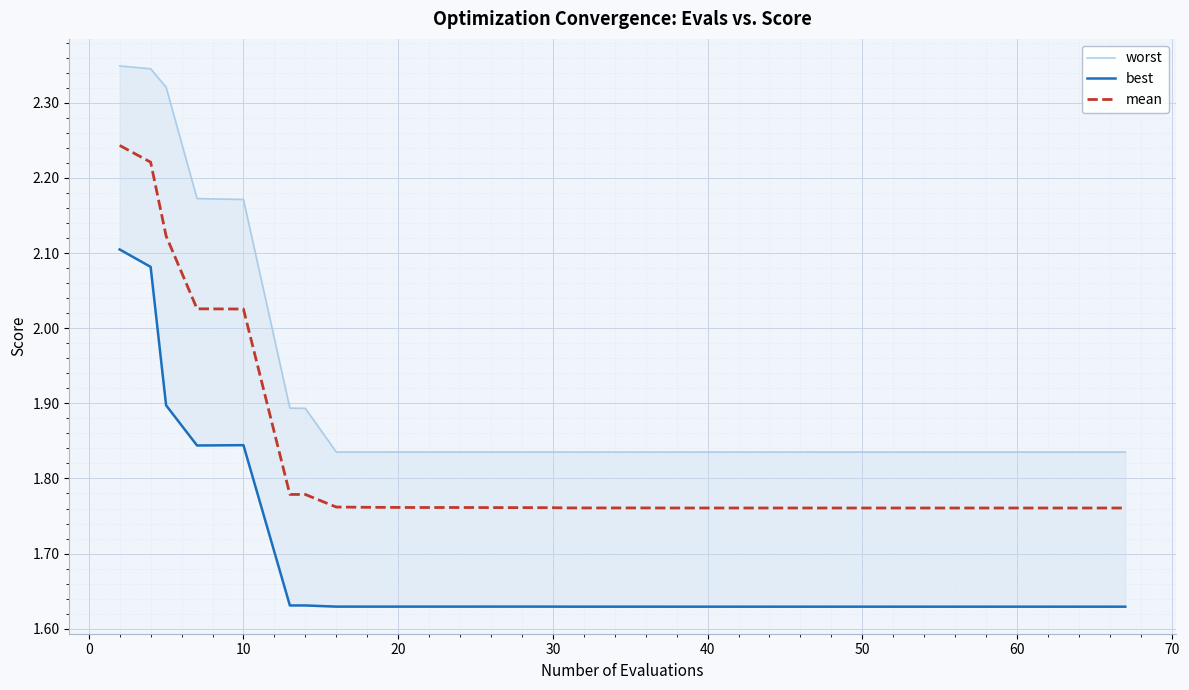

True or false: best has a value of 2.5 at 40.

False